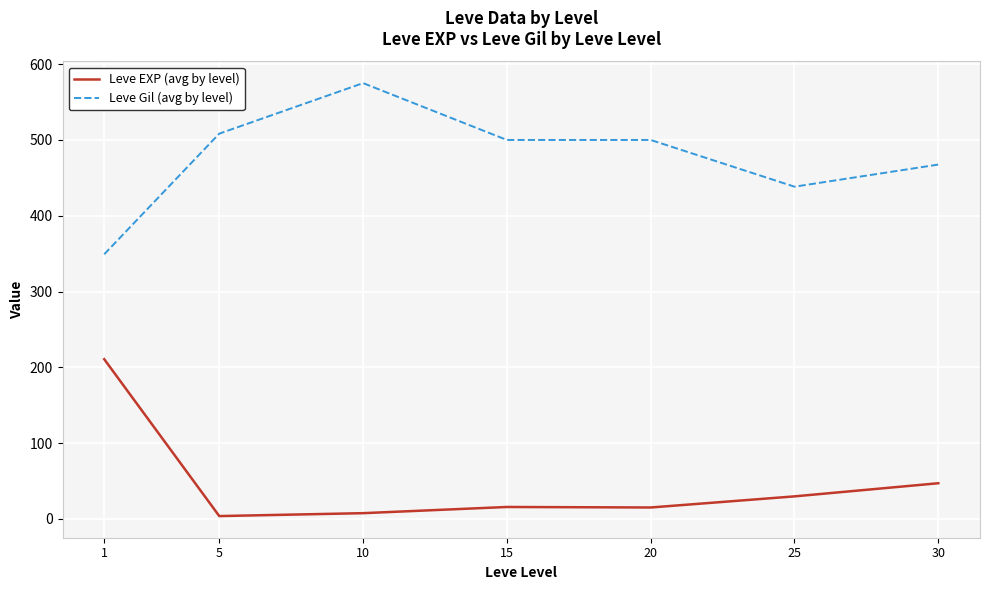

True or false: Leve Gil (avg by level) and Leve EXP (avg by level) intersect in this chart.

False